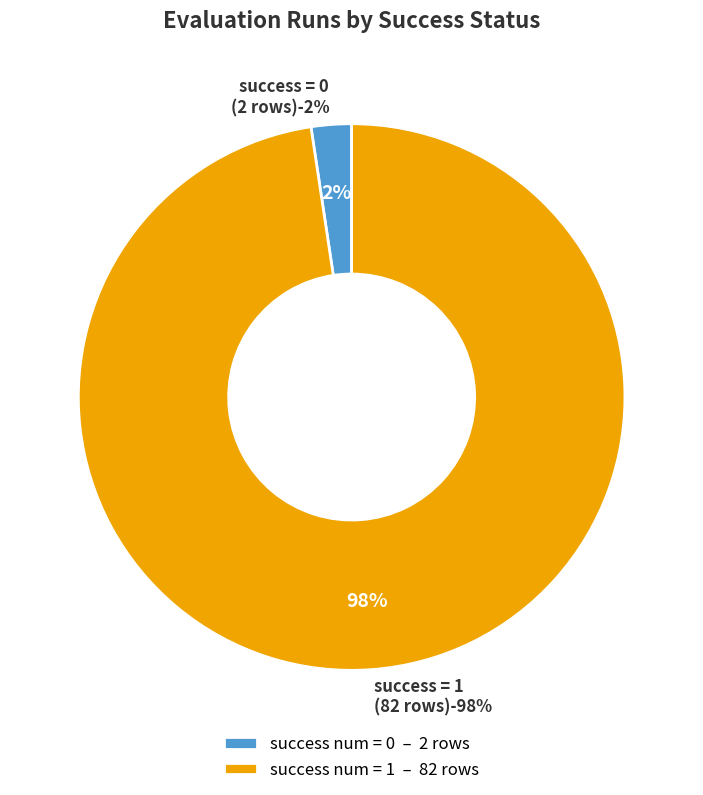

Is it true that success num = 0 (evals=12) is 22% of the pie?

False